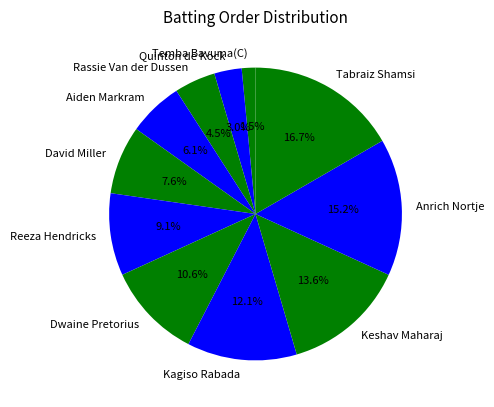

Is it true that Reeza Hendricks is 2% of the pie?

False